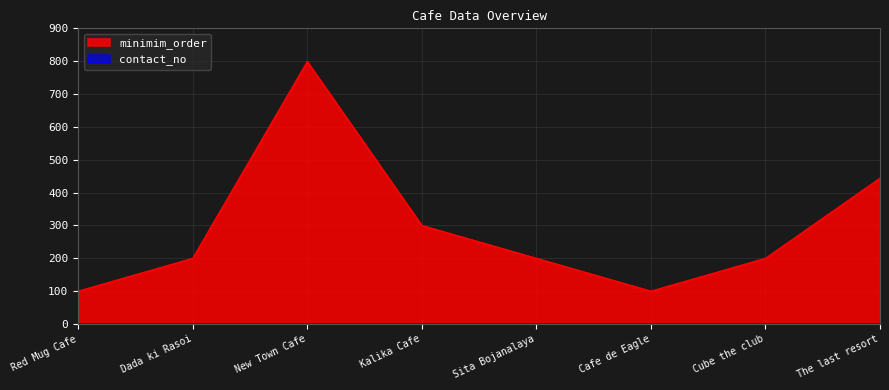

What is the change in value from Dada ki Rasoi to New Town Cafe?

+599